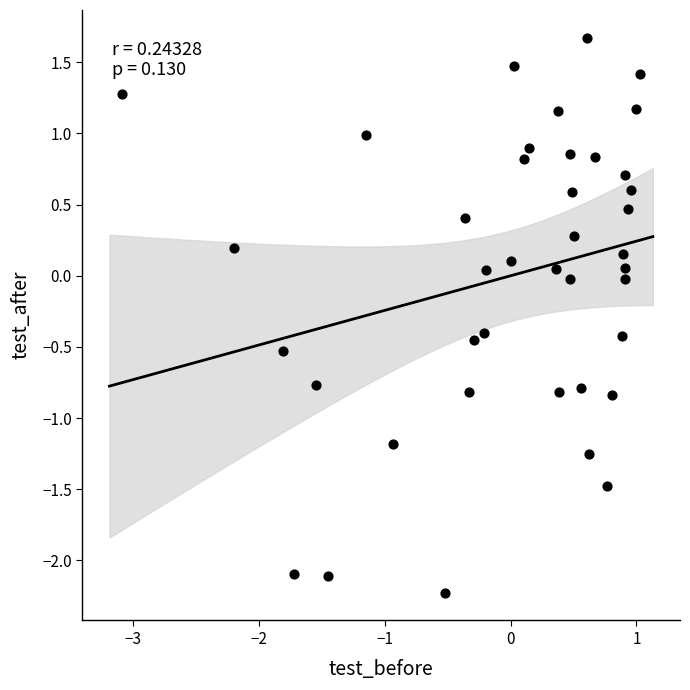

What is the range of X values (max minus min)?

4.1